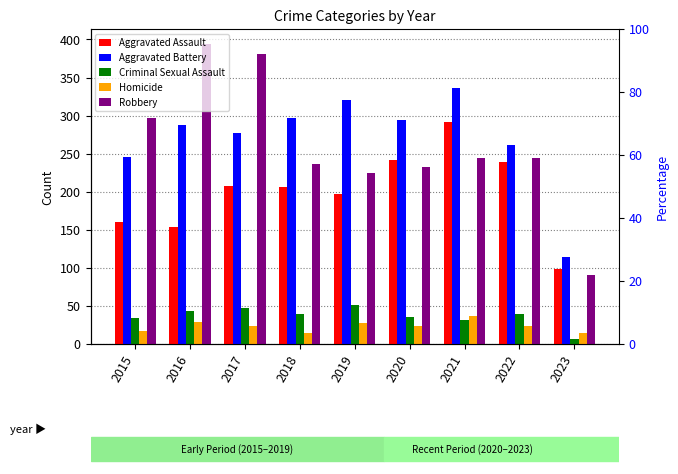

Which label corresponds to the smallest value in the chart?

2023